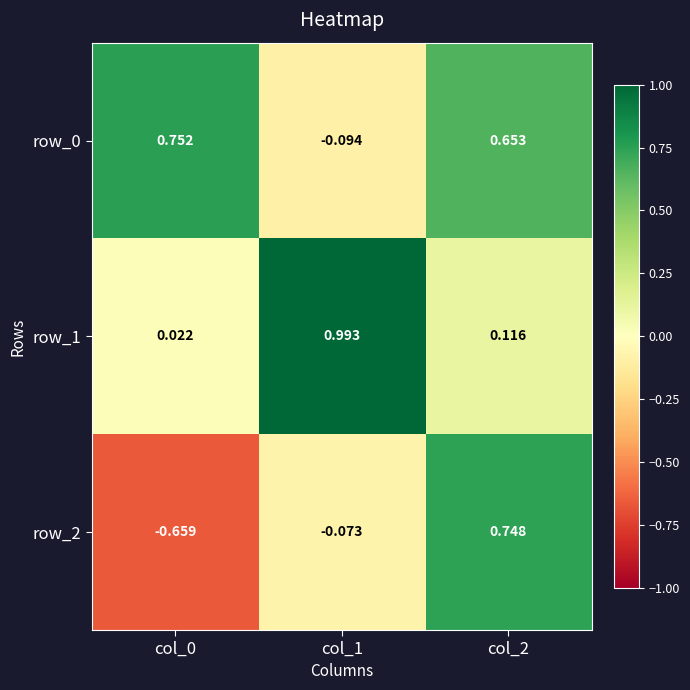

What is the spread (max minus min) of values at col_1?

1.1